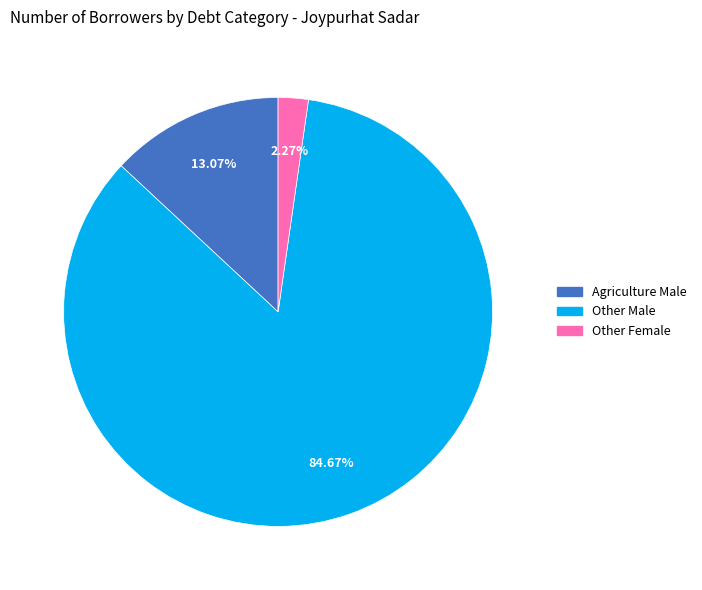

Is there a majority slice in this chart?

Yes